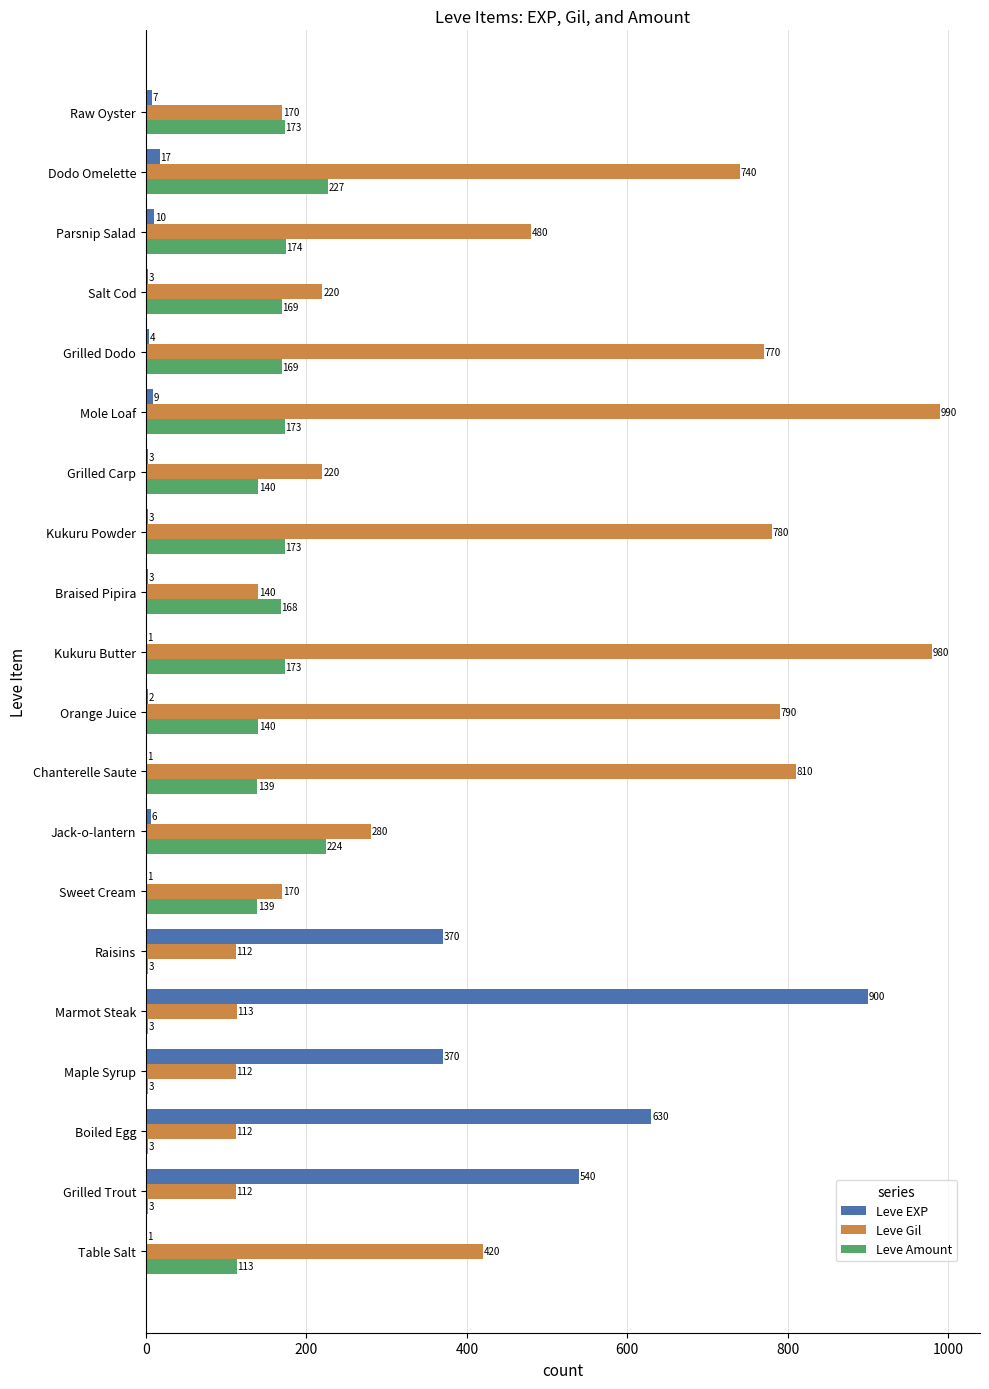

What is the sum of all Leve Amount values?

2509